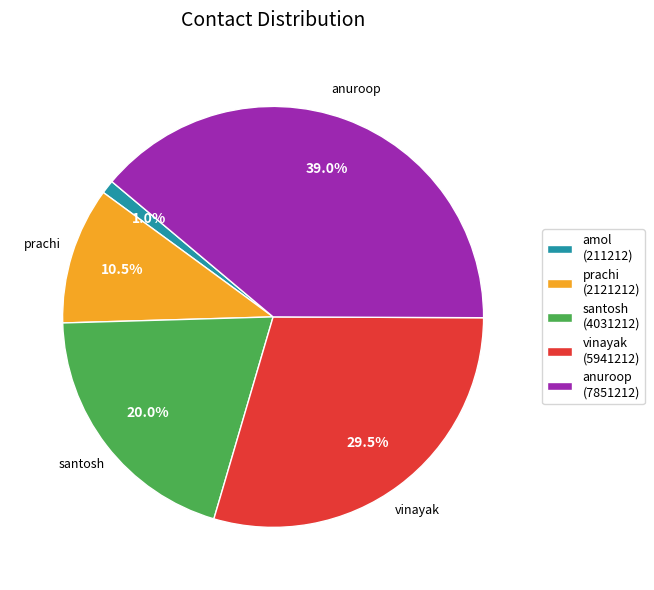

Which category has the biggest portion of the pie?

anuroop